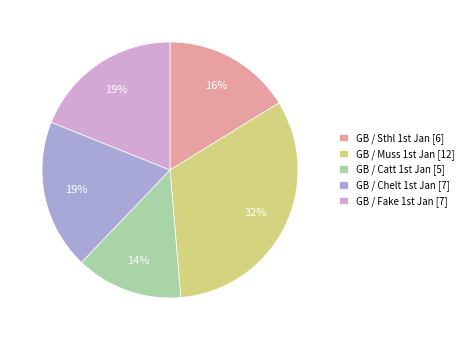

To the nearest percent, what is the average slice percentage?

20%